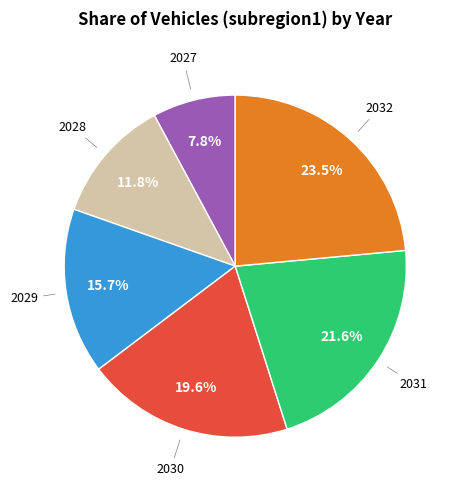

How many segments does this pie chart have?

6